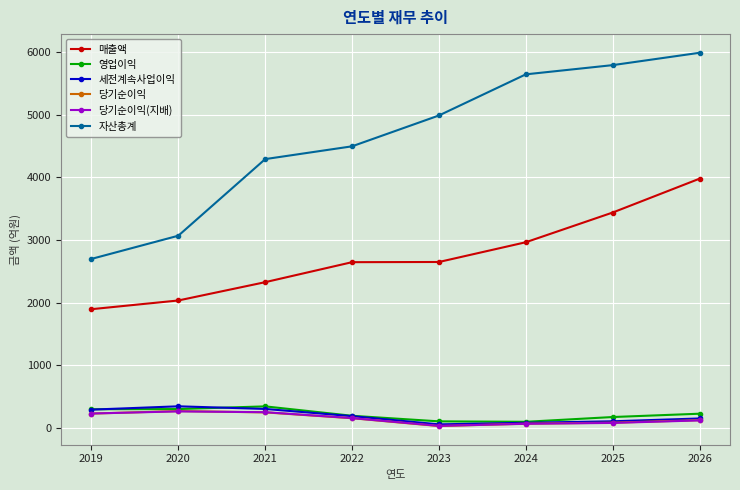

What is the sum of the 당기순이익 values at 2020 and 2023?

307